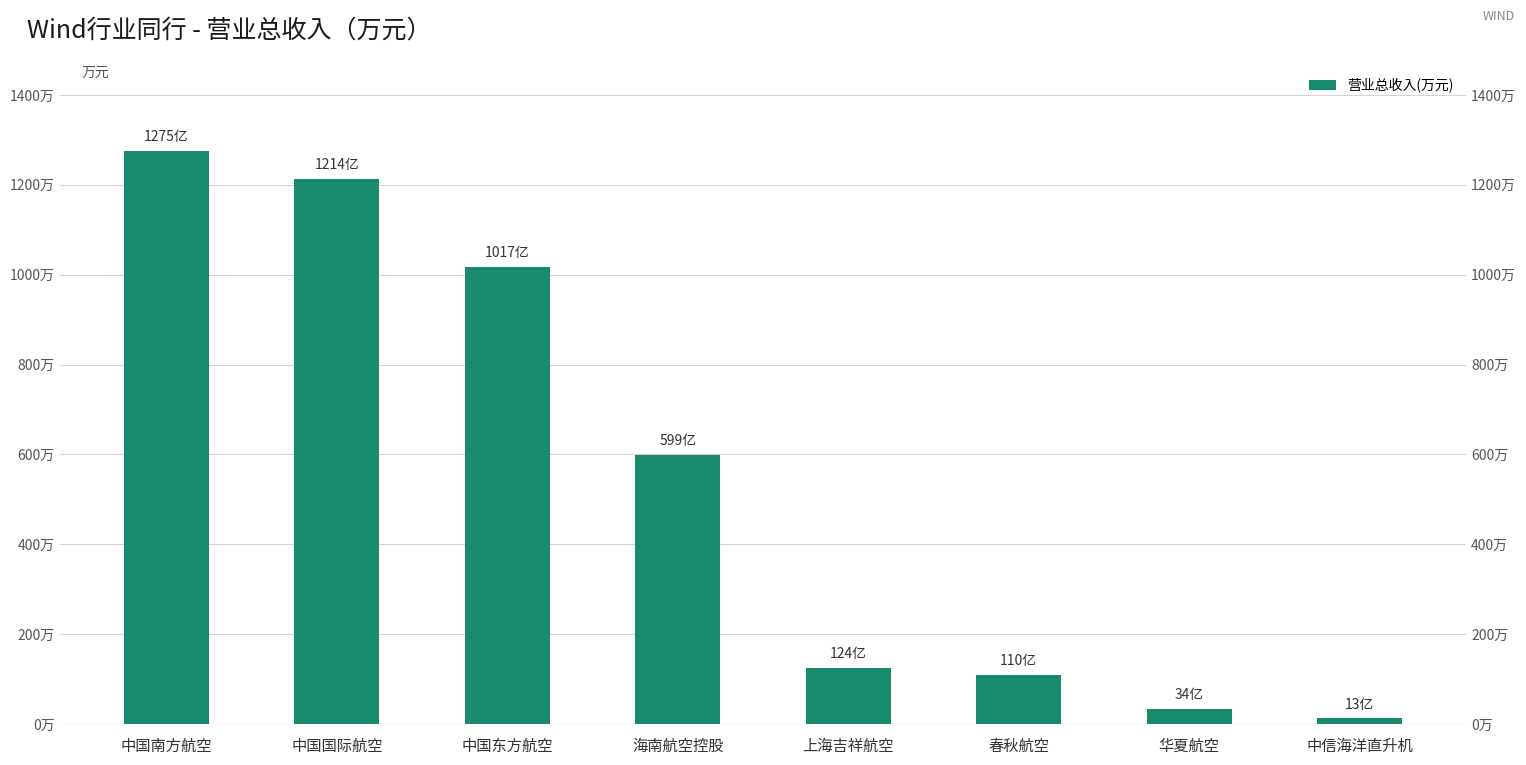

At which label does the data first exceed 5990394?

中国南方航空